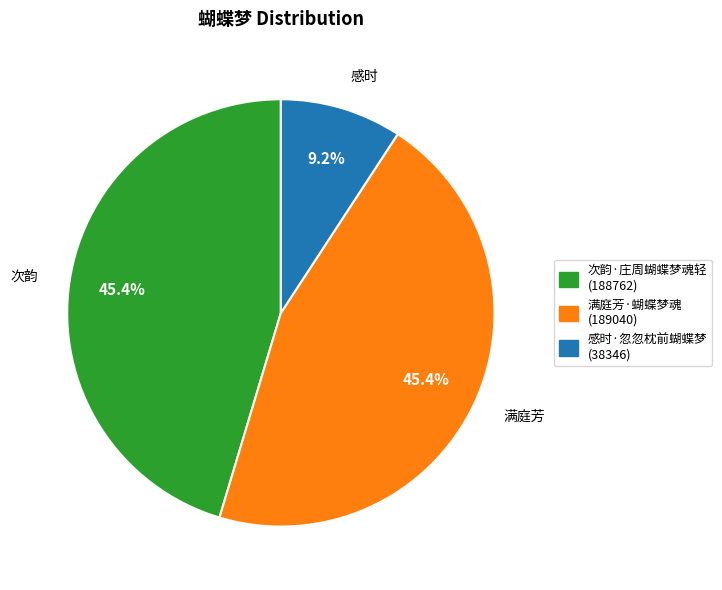

True or false: 感时·忽忽枕前蝴蝶梦 accounts for 9% of the total.

True